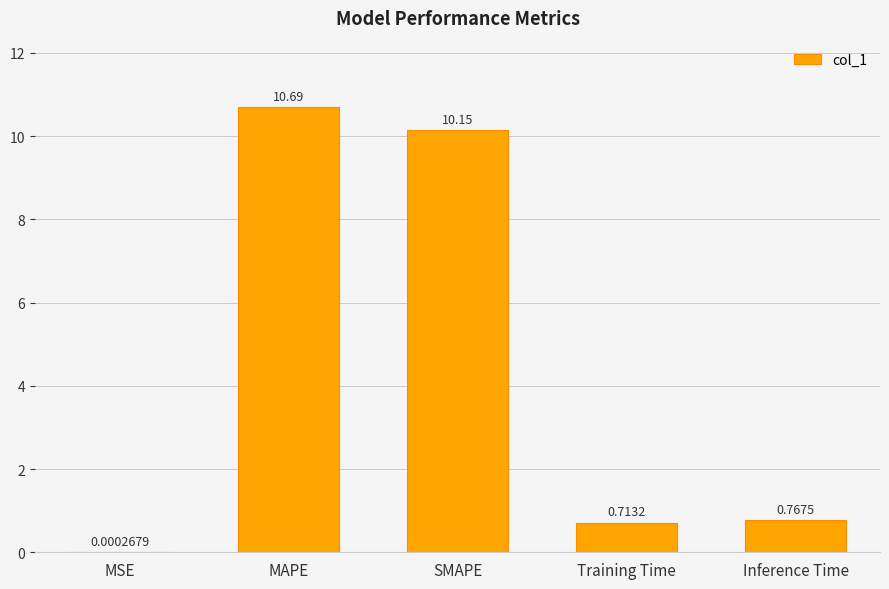

Which category has the highest value across all series?

MAPE